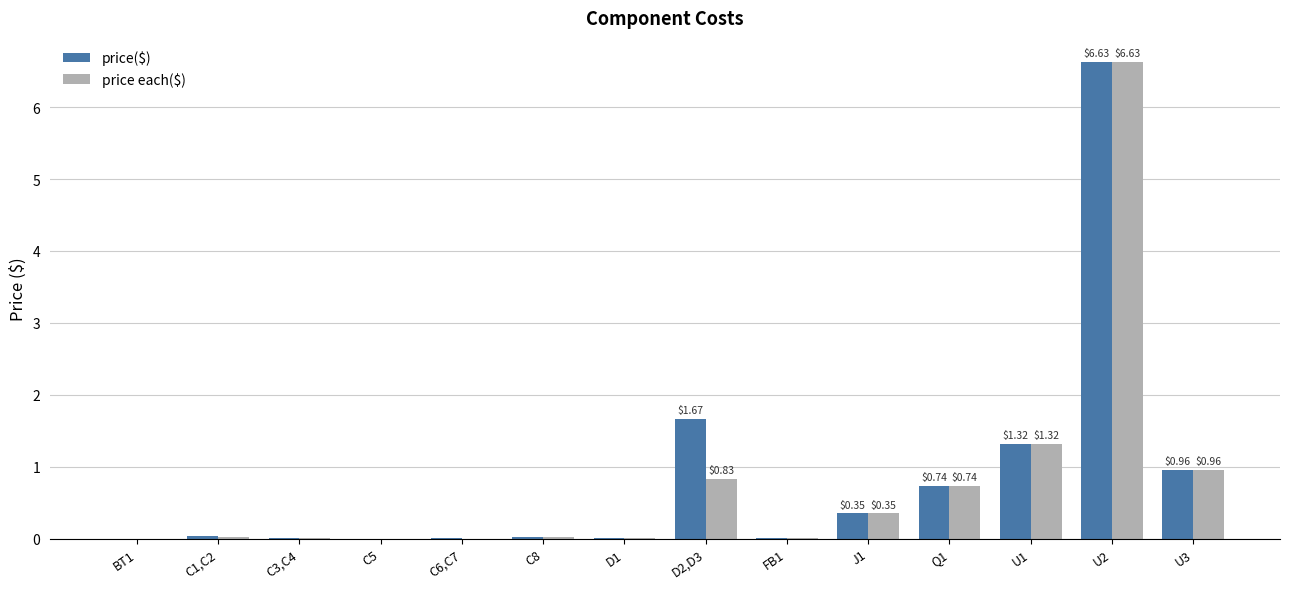

At which category is the sum across all series the highest?

U2